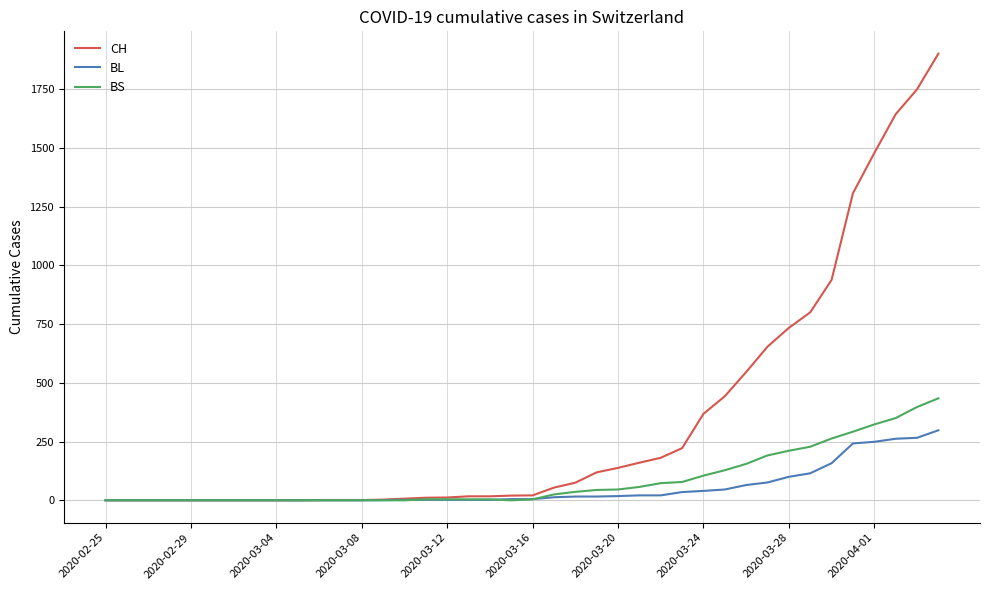

What is the greatest value displayed?

1901